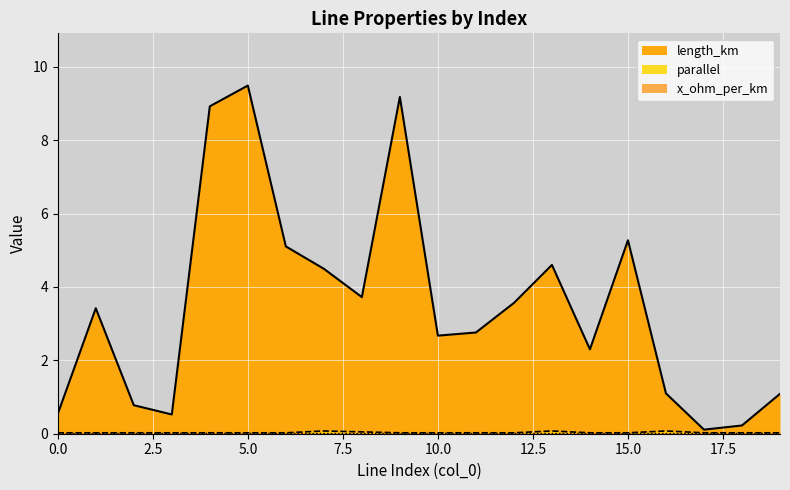

How many lines are shown in the chart?

2